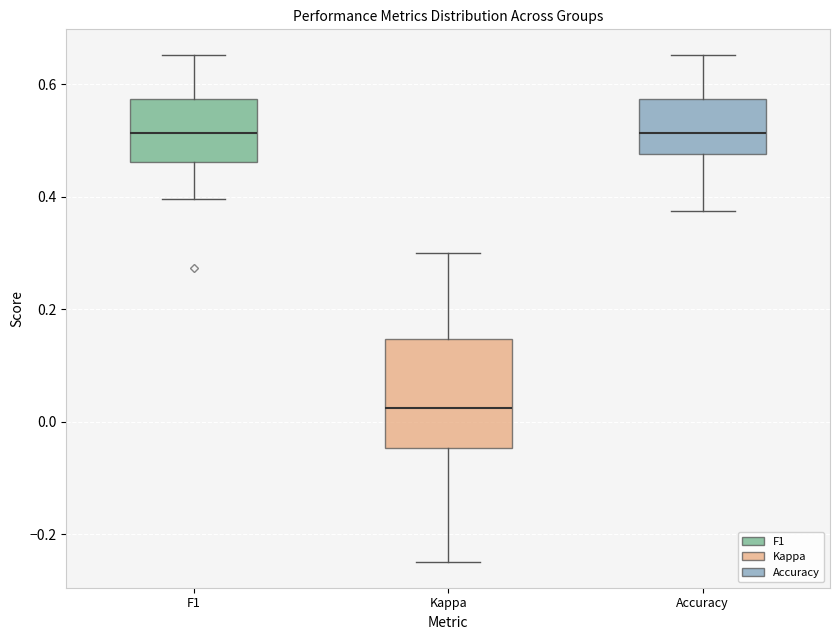

Where does the median line of the box for Accuracy sit on the y-axis? The values are not printed on the chart, so give them approximately, as read against the axis.

0.52